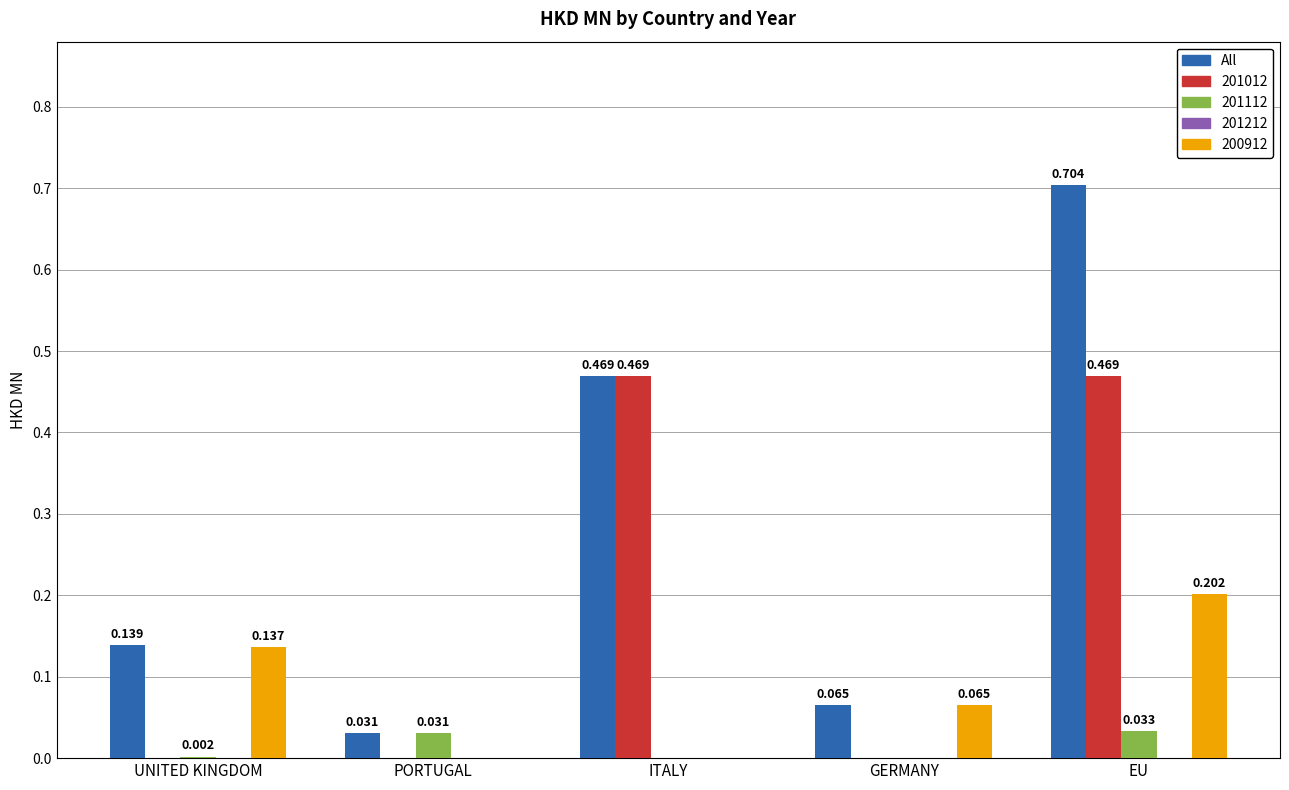

Between PORTUGAL and EU, which series saw the biggest shift?

All